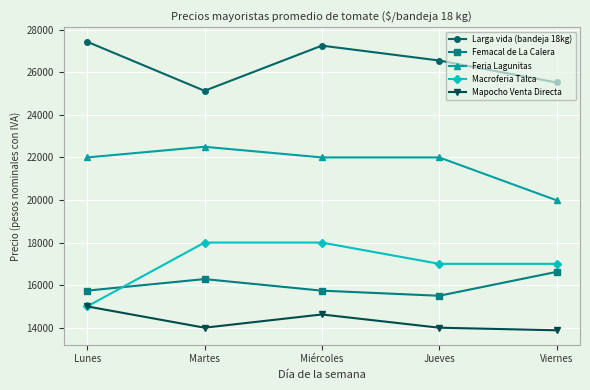

At how many categories does at least one series exceed 18361?

5